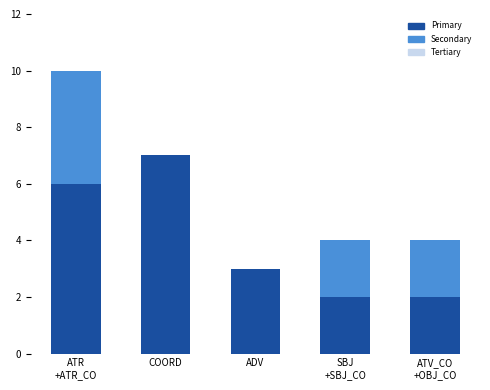

What is the maximum value for Primary?

7